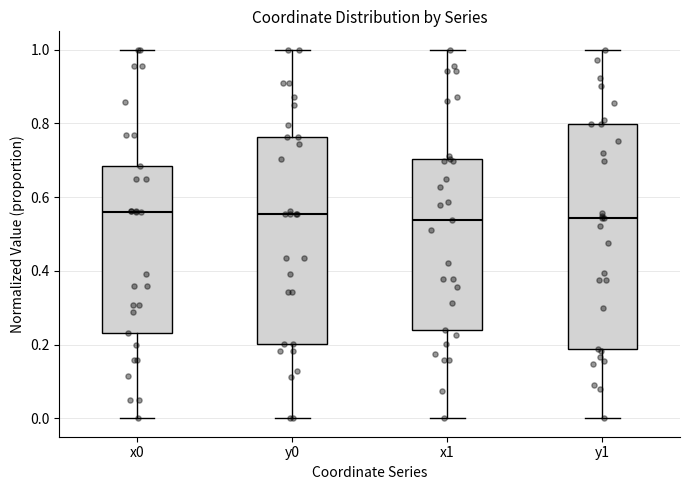

Where does the upper whisker of the box for y1 end on the y-axis? The values are not printed on the chart, so give them approximately, as read against the axis.

1.00